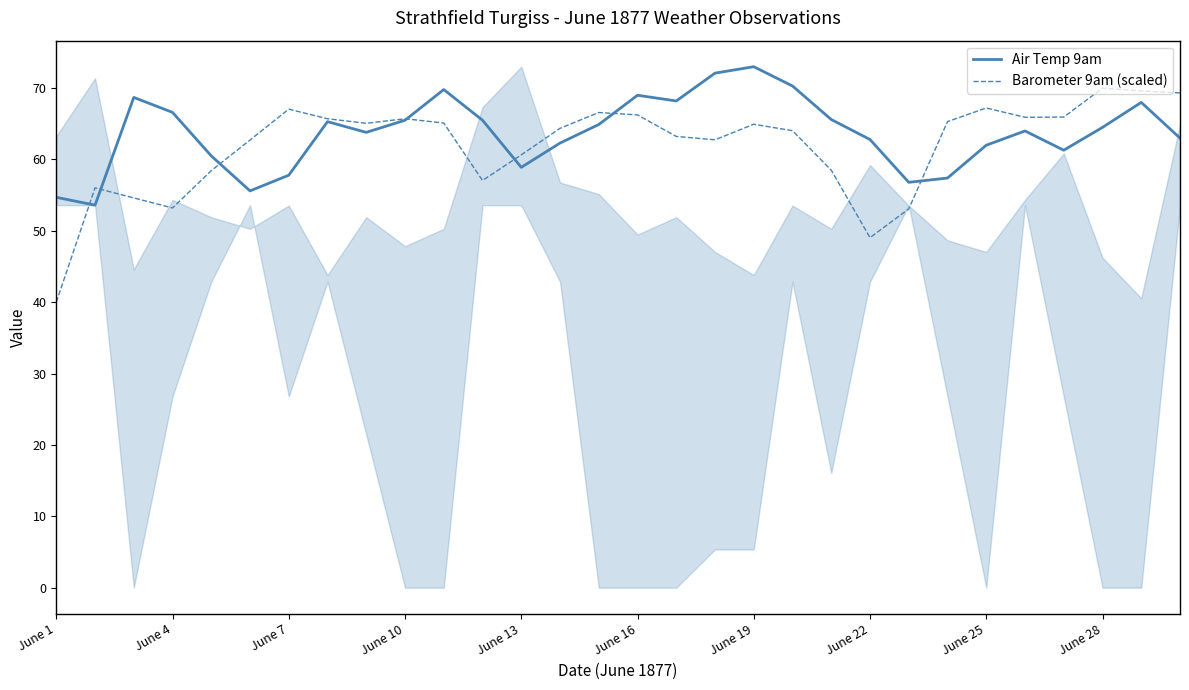

How many data points in Barometer 9am (scaled) are less than 64?

13